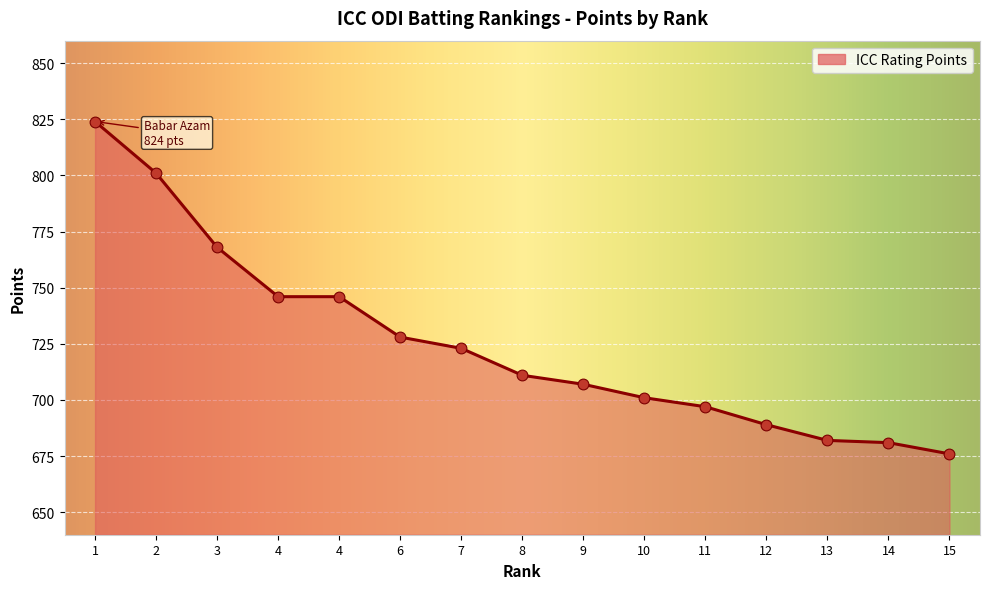

Between 4 and 11, which is larger?

4